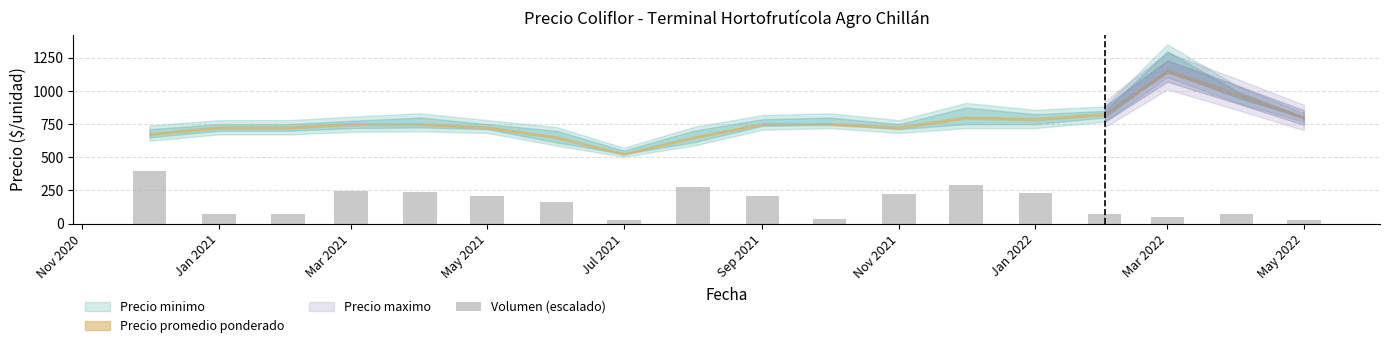

What is the average value?

161.2